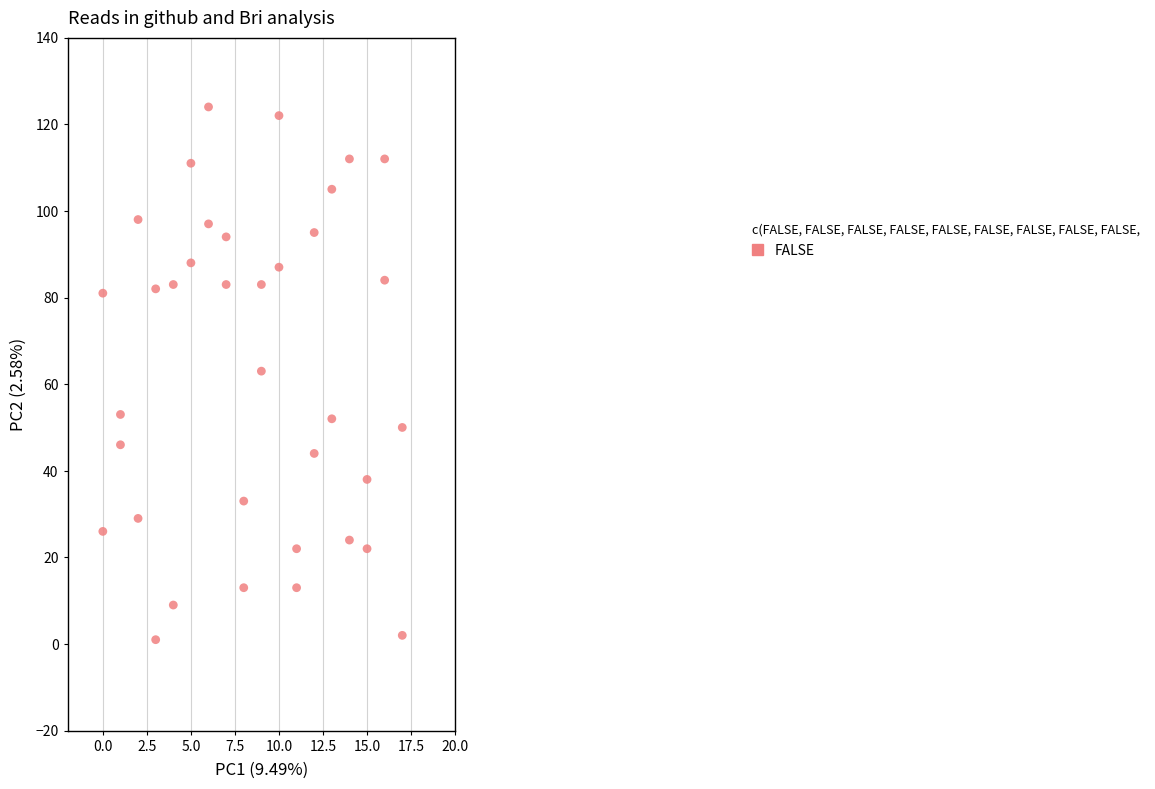

What is the range of Y values (max minus min)?

123